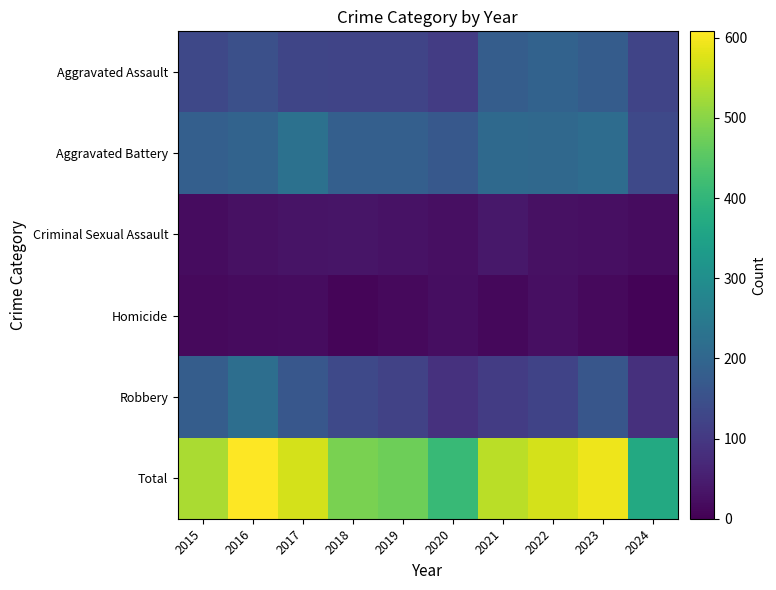

Between 2016 and 2021, which is larger?

2021